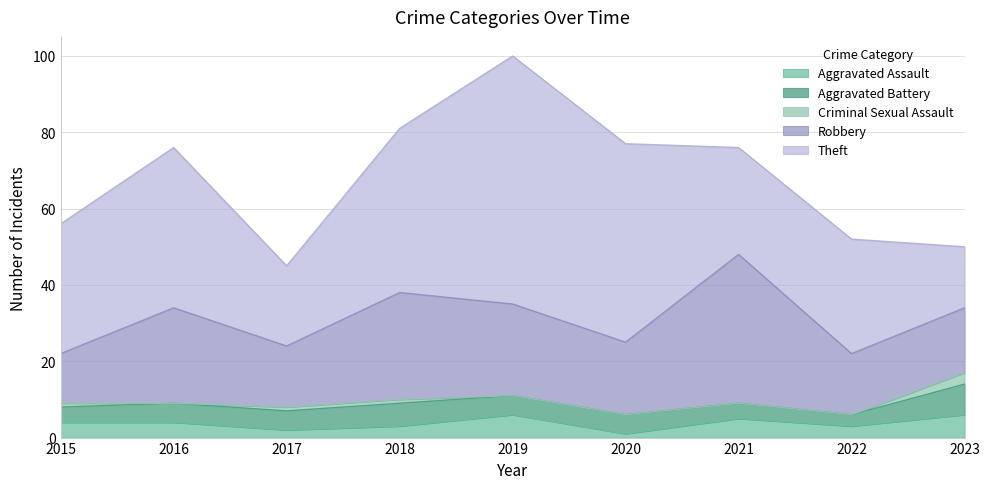

Rank the categories by Theft value from highest to lowest.

2019, 2020, 2018, 2016, 2015, 2022, 2021, 2017, 2023